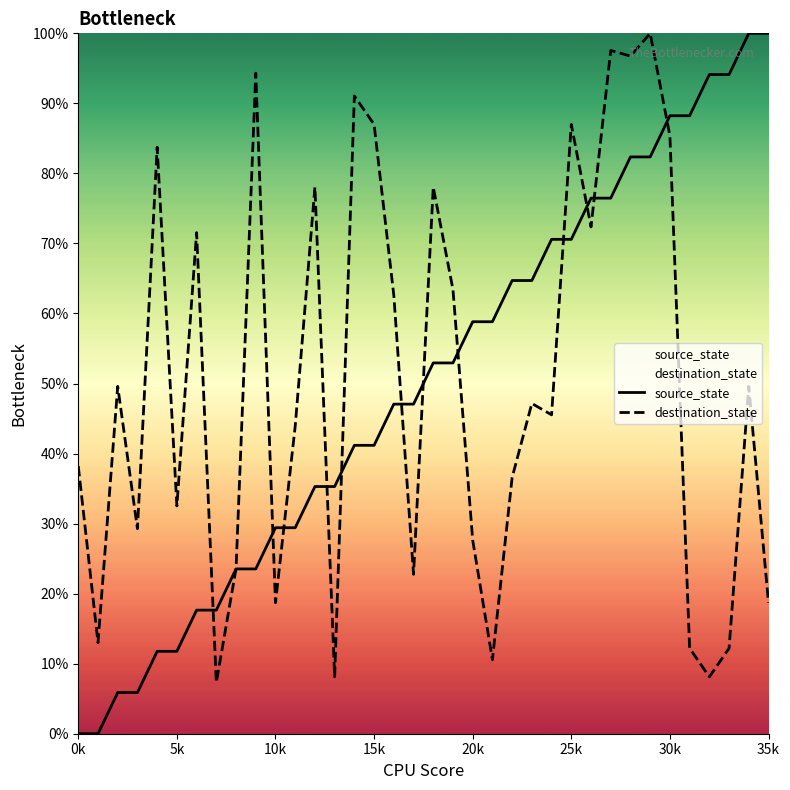

List the series in order of their peak value, highest first.

source_state, destination_state